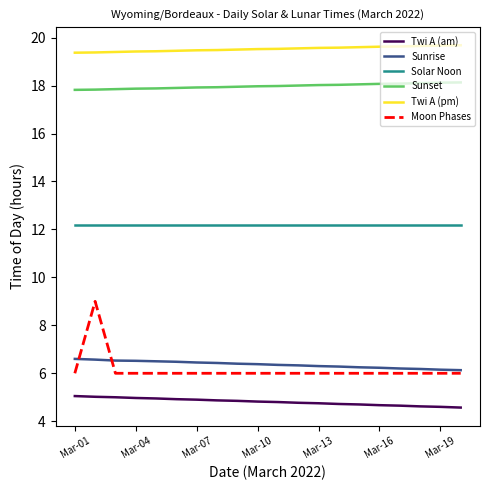

What is the lowest value of the Sunrise series?

6.1